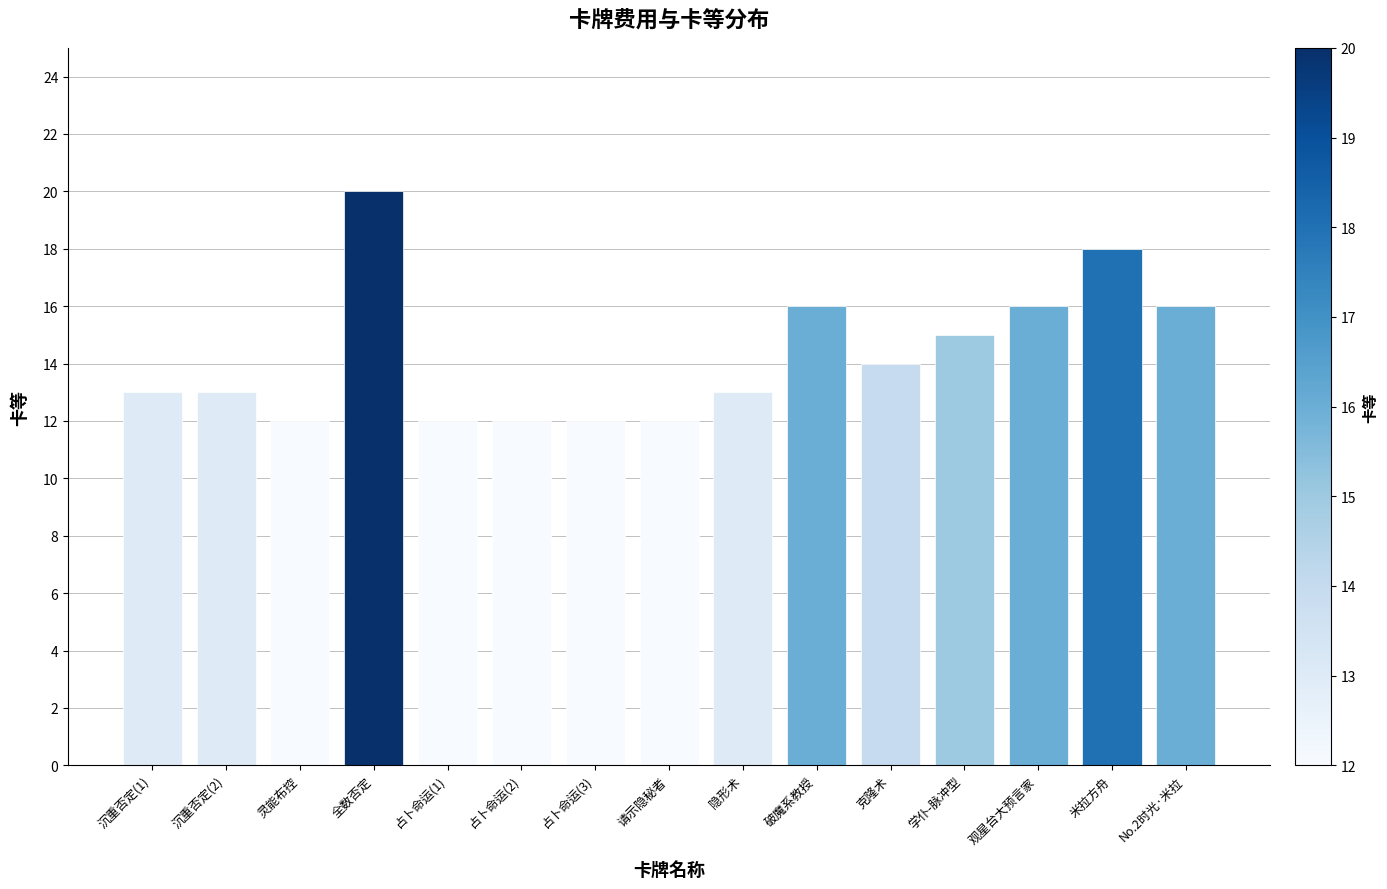

What is the smallest value displayed?

12